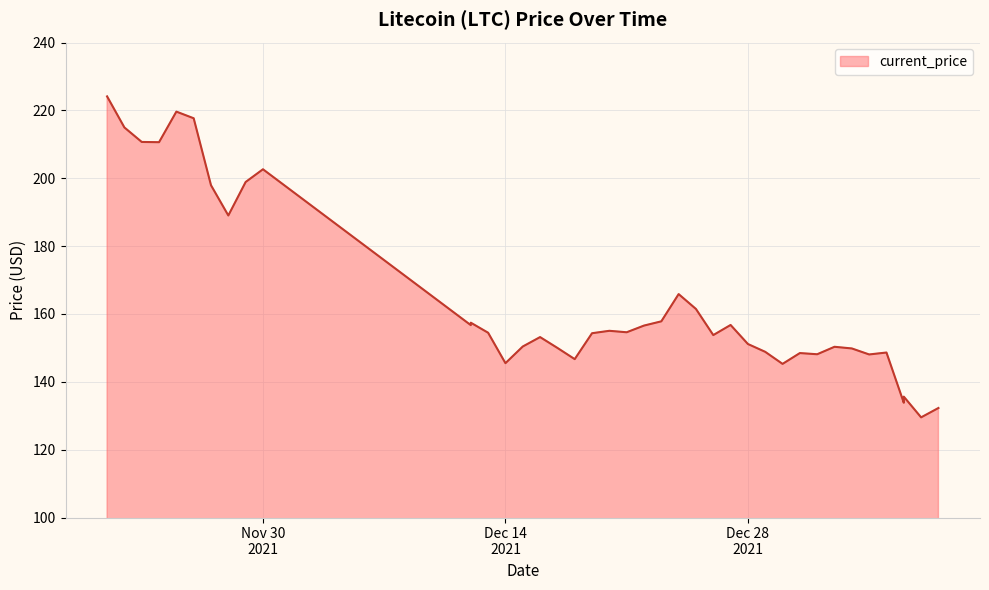

Where is the data nearest to the value 176?

12/24/2021